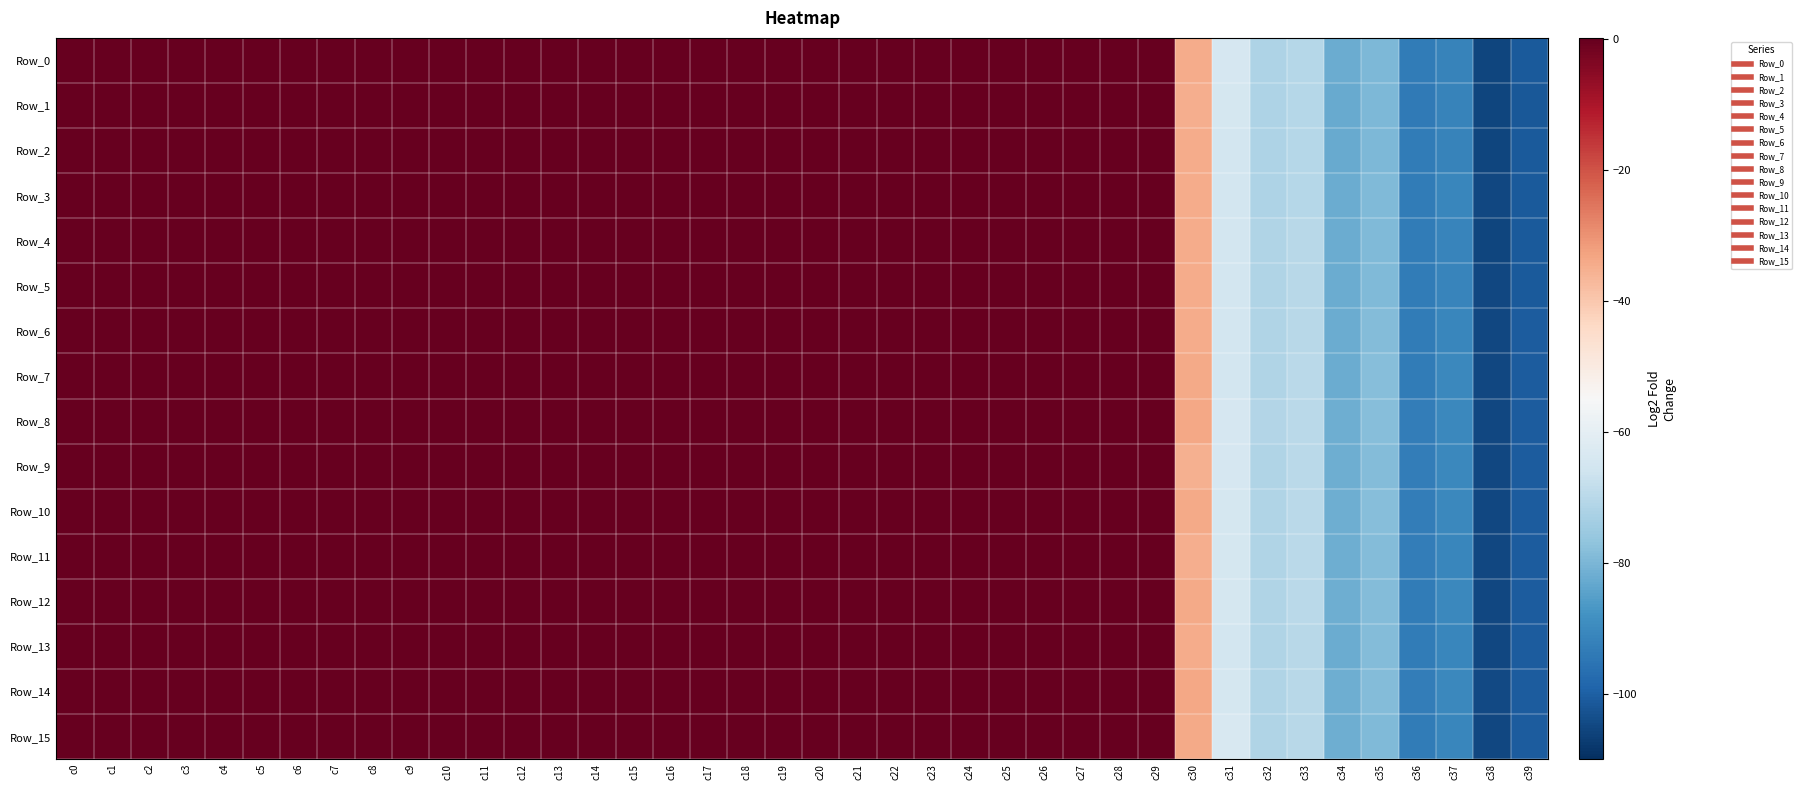

Reading left to right, transcribe all the data shown in this chart.

Row_0: c0=0.0	c1=0.0	c2=0.0	c3=0.0	c4=0.0	c5=0.0	c6=0.0	c7=0.0	c8=0.0	c9=0.0	c10=0.0	c11=0.0	c12=0.0	c13=0.0	c14=0.0	c15=0.0	c16=0.0	c17=0.0	c18=0.0	c19=0.0	c20=0.0	c21=0.1	c22=0.1	c23=0.1	c24=0.1	c25=0.1	c26=0.1	c27=0.1	c28=0.1	c29=0.2	c30=-34.6	c31=-64.4	c32=-72.0	c33=-70.7	c34=-82.4	c35=-79.7	c36=-93.6	c37=-91.6	c38=-105.4	c39=-101.3
Row_1: c0=0.0	c1=0.0	c2=0.0	c3=0.0	c4=0.0	c5=0.0	c6=0.0	c7=0.0	c8=0.0	c9=0.0	c10=0.0	c11=0.0	c12=0.0	c13=0.0	c14=0.0	c15=0.0	c16=0.0	c17=0.0	c18=0.0	c19=0.0	c20=0.0	c21=0.1	c22=0.1	c23=0.1	c24=0.1	c25=0.1	c26=0.1	c27=0.1	c28=0.1	c29=0.2	c30=-35.0	c31=-64.4	c32=-72.1	c33=-70.8	c34=-82.5	c35=-79.6	c36=-93.7	c37=-91.6	c38=-105.6	c39=-101.6
Row_2: c0=0.0	c1=0.0	c2=0.0	c3=0.0	c4=0.0	c5=0.0	c6=0.0	c7=0.0	c8=0.0	c9=0.0	c10=0.0	c11=0.0	c12=0.0	c13=0.0	c14=0.0	c15=0.0	c16=0.0	c17=0.0	c18=0.0	c19=0.0	c20=0.0	c21=0.1	c22=0.1	c23=0.1	c24=0.1	c25=0.1	c26=0.1	c27=0.1	c28=0.1	c29=0.2	c30=-34.5	c31=-65.2	c32=-72.0	c33=-70.6	c34=-82.5	c35=-79.5	c36=-93.6	c37=-91.5	c38=-105.3	c39=-101.2
Row_3: c0=0.0	c1=0.0	c2=0.0	c3=0.0	c4=0.0	c5=0.0	c6=0.0	c7=0.0	c8=0.0	c9=0.0	c10=0.0	c11=0.0	c12=0.0	c13=0.0	c14=0.0	c15=0.0	c16=0.0	c17=0.0	c18=0.0	c19=0.0	c20=0.0	c21=0.1	c22=0.1	c23=0.1	c24=0.1	c25=0.1	c26=0.1	c27=0.1	c28=0.1	c29=0.2	c30=-34.6	c31=-65.2	c32=-71.8	c33=-70.6	c34=-82.3	c35=-79.2	c36=-93.5	c37=-91.0	c38=-105.2	c39=-101.1
Row_4: c0=0.0	c1=0.0	c2=0.0	c3=0.0	c4=0.0	c5=0.0	c6=0.0	c7=0.0	c8=0.0	c9=0.0	c10=0.0	c11=0.0	c12=0.0	c13=0.0	c14=0.0	c15=0.0	c16=0.0	c17=0.0	c18=0.0	c19=0.0	c20=0.0	c21=0.1	c22=0.1	c23=0.1	c24=0.1	c25=0.1	c26=0.1	c27=0.1	c28=0.1	c29=0.2	c30=-34.5	c31=-64.9	c32=-71.6	c33=-70.1	c34=-82.2	c35=-79.2	c36=-93.5	c37=-91.2	c38=-105.4	c39=-101.0
Row_5: c0=0.0	c1=0.0	c2=0.0	c3=0.0	c4=0.0	c5=0.0	c6=0.0	c7=0.0	c8=0.0	c9=0.0	c10=0.0	c11=0.0	c12=0.0	c13=0.0	c14=0.0	c15=0.0	c16=0.0	c17=0.0	c18=0.0	c19=0.0	c20=0.0	c21=0.1	c22=0.1	c23=0.1	c24=0.1	c25=0.1	c26=0.1	c27=0.1	c28=0.1	c29=0.2	c30=-34.5	c31=-65.0	c32=-71.5	c33=-70.1	c34=-82.0	c35=-79.2	c36=-93.3	c37=-91.2	c38=-105.3	c39=-101.0
Row_6: c0=0.0	c1=0.0	c2=0.0	c3=0.0	c4=0.0	c5=0.0	c6=0.0	c7=0.0	c8=0.0	c9=0.0	c10=0.0	c11=0.0	c12=0.0	c13=0.0	c14=0.0	c15=0.0	c16=0.0	c17=0.0	c18=0.0	c19=0.0	c20=0.0	c21=0.1	c22=0.1	c23=0.1	c24=0.1	c25=0.1	c26=0.1	c27=0.1	c28=0.1	c29=0.2	c30=-34.3	c31=-64.9	c32=-71.7	c33=-70.1	c34=-82.2	c35=-78.8	c36=-93.4	c37=-90.8	c38=-105.1	c39=-100.9
Row_7: c0=0.0	c1=0.0	c2=0.0	c3=0.0	c4=0.0	c5=0.0	c6=0.0	c7=0.0	c8=0.0	c9=0.0	c10=0.0	c11=0.0	c12=0.0	c13=0.0	c14=0.0	c15=0.0	c16=0.0	c17=0.0	c18=0.0	c19=0.0	c20=0.0	c21=0.1	c22=0.1	c23=0.1	c24=0.1	c25=0.1	c26=0.1	c27=0.1	c28=0.1	c29=0.2	c30=-34.1	c31=-64.9	c32=-71.6	c33=-69.9	c34=-82.2	c35=-78.5	c36=-93.4	c37=-90.6	c38=-105.2	c39=-100.9
Row_8: c0=0.0	c1=0.0	c2=0.0	c3=0.0	c4=0.0	c5=0.0	c6=0.0	c7=0.0	c8=0.0	c9=0.0	c10=0.0	c11=0.0	c12=0.0	c13=0.0	c14=0.0	c15=0.0	c16=0.0	c17=0.0	c18=0.0	c19=0.0	c20=0.0	c21=0.1	c22=0.1	c23=0.1	c24=0.1	c25=0.1	c26=0.1	c27=0.1	c28=0.1	c29=0.2	c30=-33.7	c31=-64.4	c32=-71.2	c33=-69.7	c34=-81.8	c35=-78.2	c36=-93.2	c37=-90.3	c38=-105.0	c39=-100.7
Row_9: c0=0.0	c1=0.0	c2=0.0	c3=0.0	c4=0.0	c5=0.0	c6=0.0	c7=0.0	c8=0.0	c9=0.0	c10=0.0	c11=0.0	c12=0.0	c13=0.0	c14=0.0	c15=0.0	c16=0.0	c17=0.0	c18=0.0	c19=0.0	c20=0.0	c21=0.1	c22=0.1	c23=0.1	c24=0.1	c25=0.1	c26=0.1	c27=0.1	c28=0.1	c29=0.2	c30=-35.5	c31=-64.1	c32=-71.5	c33=-69.9	c34=-81.9	c35=-78.6	c36=-93.2	c37=-90.5	c38=-104.9	c39=-100.8
Row_10: c0=0.0	c1=0.0	c2=0.0	c3=0.0	c4=0.0	c5=0.0	c6=0.0	c7=0.0	c8=0.0	c9=0.0	c10=0.0	c11=0.0	c12=0.0	c13=0.0	c14=0.0	c15=0.0	c16=0.0	c17=0.0	c18=0.0	c19=0.0	c20=0.0	c21=0.1	c22=0.1	c23=0.1	c24=0.1	c25=0.1	c26=0.1	c27=0.1	c28=0.1	c29=0.1	c30=-33.9	c31=-64.4	c32=-71.3	c33=-69.8	c34=-81.8	c35=-78.5	c36=-93.1	c37=-90.5	c38=-104.9	c39=-100.6
Row_11: c0=0.0	c1=0.0	c2=0.0	c3=0.0	c4=0.0	c5=0.0	c6=0.0	c7=0.0	c8=0.0	c9=0.0	c10=0.0	c11=0.0	c12=0.0	c13=0.0	c14=0.0	c15=0.0	c16=0.0	c17=0.0	c18=0.0	c19=0.0	c20=0.0	c21=0.1	c22=0.1	c23=0.1	c24=0.1	c25=0.1	c26=0.1	c27=0.1	c28=0.1	c29=0.2	c30=-35.1	c31=-64.6	c32=-71.5	c33=-69.9	c34=-81.9	c35=-78.7	c36=-93.2	c37=-90.6	c38=-105.1	c39=-100.7
Row_12: c0=0.0	c1=0.0	c2=0.0	c3=0.0	c4=0.0	c5=0.0	c6=0.0	c7=0.0	c8=0.0	c9=0.0	c10=0.0	c11=0.0	c12=0.0	c13=0.0	c14=0.0	c15=0.0	c16=0.0	c17=0.0	c18=0.0	c19=0.0	c20=0.0	c21=0.1	c22=0.1	c23=0.1	c24=0.1	c25=0.1	c26=0.1	c27=0.1	c28=0.1	c29=0.2	c30=-34.2	c31=-64.4	c32=-71.4	c33=-69.9	c34=-82.0	c35=-78.7	c36=-93.3	c37=-90.5	c38=-105.2	c39=-100.8
Row_13: c0=0.0	c1=0.0	c2=0.0	c3=0.0	c4=0.0	c5=0.0	c6=0.0	c7=0.0	c8=0.0	c9=0.0	c10=0.0	c11=0.0	c12=0.0	c13=0.0	c14=0.0	c15=0.0	c16=0.0	c17=0.0	c18=0.0	c19=0.0	c20=0.0	c21=0.1	c22=0.1	c23=0.1	c24=0.1	c25=0.1	c26=0.1	c27=0.1	c28=0.1	c29=0.2	c30=-34.3	c31=-64.9	c32=-71.6	c33=-70.1	c34=-82.0	c35=-78.9	c36=-93.3	c37=-90.7	c38=-105.2	c39=-100.9
Row_14: c0=0.0	c1=0.0	c2=0.0	c3=0.0	c4=0.0	c5=0.0	c6=0.0	c7=0.0	c8=0.0	c9=0.0	c10=0.0	c11=0.0	c12=0.0	c13=0.0	c14=0.0	c15=0.0	c16=0.0	c17=0.0	c18=0.0	c19=0.0	c20=0.0	c21=0.1	c22=0.1	c23=0.1	c24=0.1	c25=0.1	c26=0.1	c27=0.1	c28=0.1	c29=0.2	c30=-33.5	c31=-64.6	c32=-71.3	c33=-70.1	c34=-81.7	c35=-78.9	c36=-92.9	c37=-90.4	c38=-104.8	c39=-100.6
Row_15: c0=0.0	c1=0.0	c2=0.0	c3=0.0	c4=0.0	c5=0.0	c6=0.0	c7=0.0	c8=0.0	c9=0.0	c10=0.0	c11=0.0	c12=0.0	c13=0.0	c14=0.0	c15=0.0	c16=0.0	c17=0.0	c18=0.0	c19=0.0	c20=0.0	c21=0.1	c22=0.1	c23=0.1	c24=0.1	c25=0.1	c26=0.1	c27=0.1	c28=0.1	c29=0.2	c30=-34.3	c31=-63.7	c32=-71.6	c33=-70.3	c34=-82.0	c35=-79.2	c36=-93.2	c37=-90.7	c38=-105.0	c39=-100.8